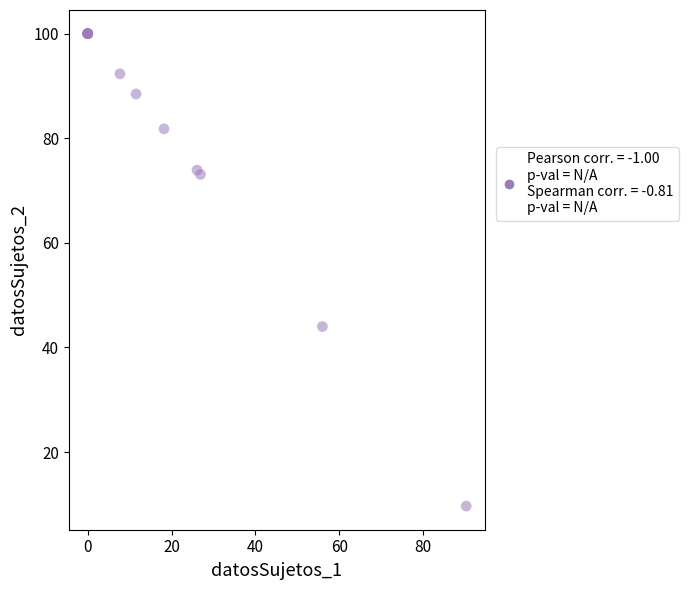

What Y value in the scatter plot is closest to 54?

44.0